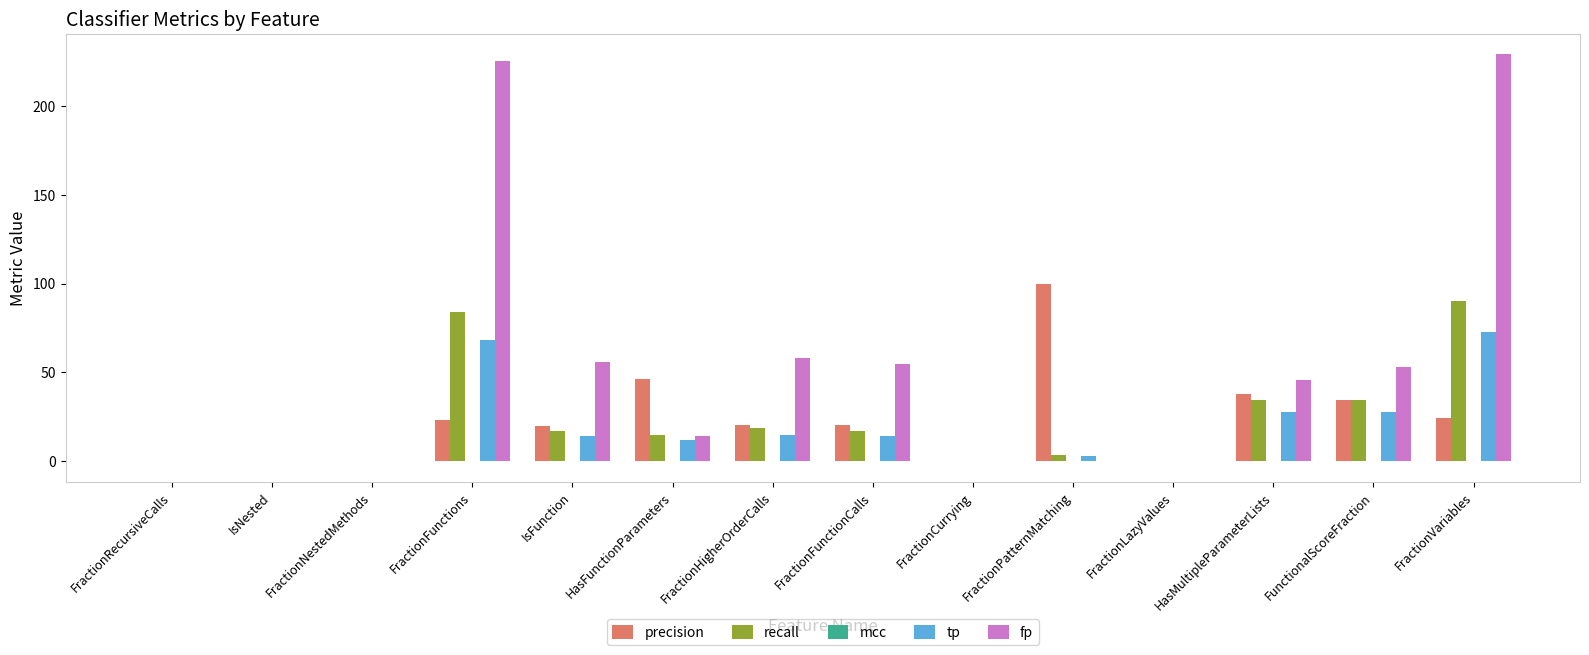

The value of fp at FractionFunctionCalls is 55.0. True or false?

True